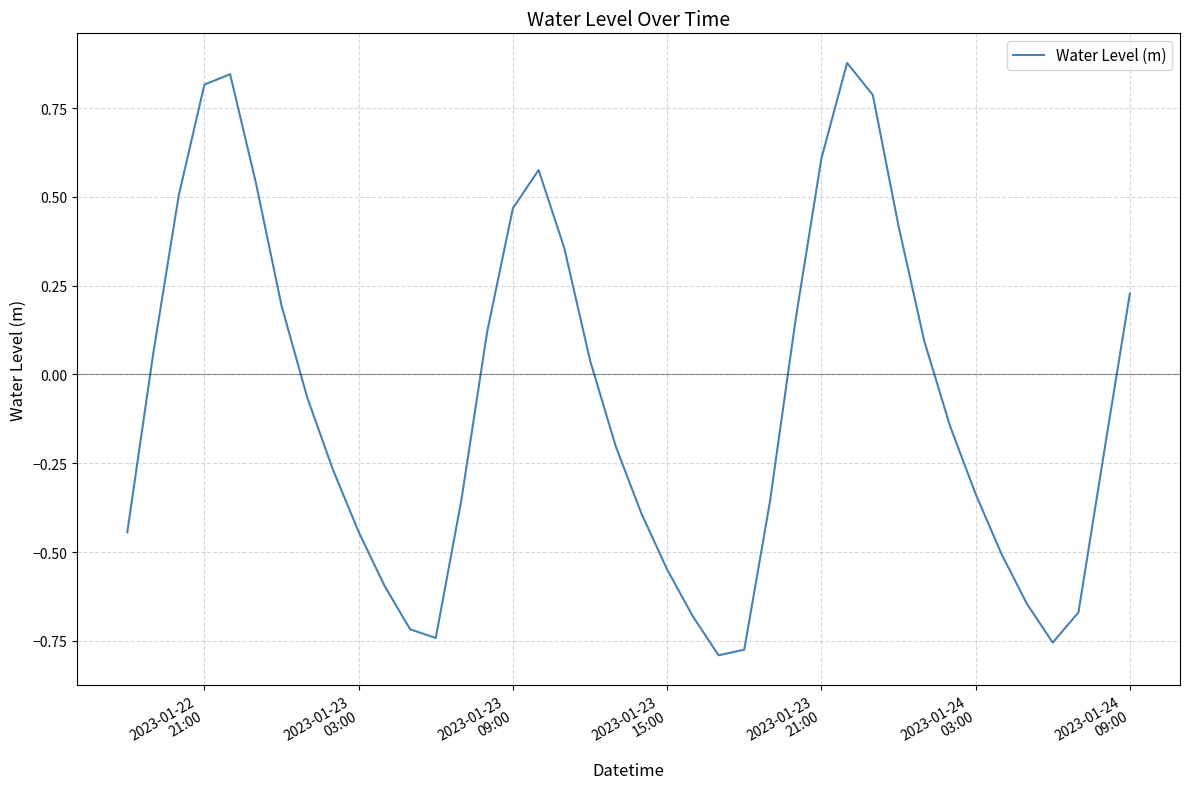

What is the difference between the maximum and minimum values?

1.7